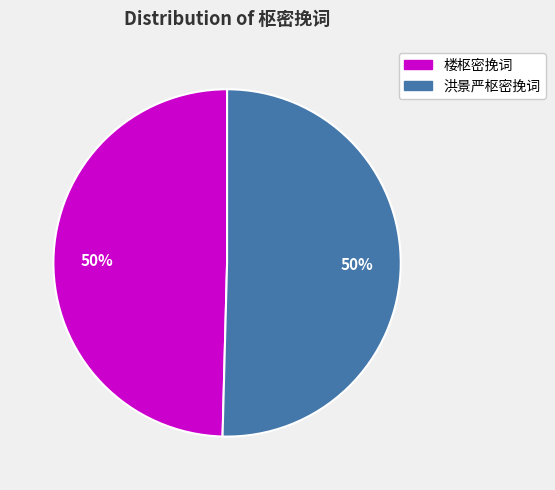

To the nearest percent, what is the average slice percentage?

50%